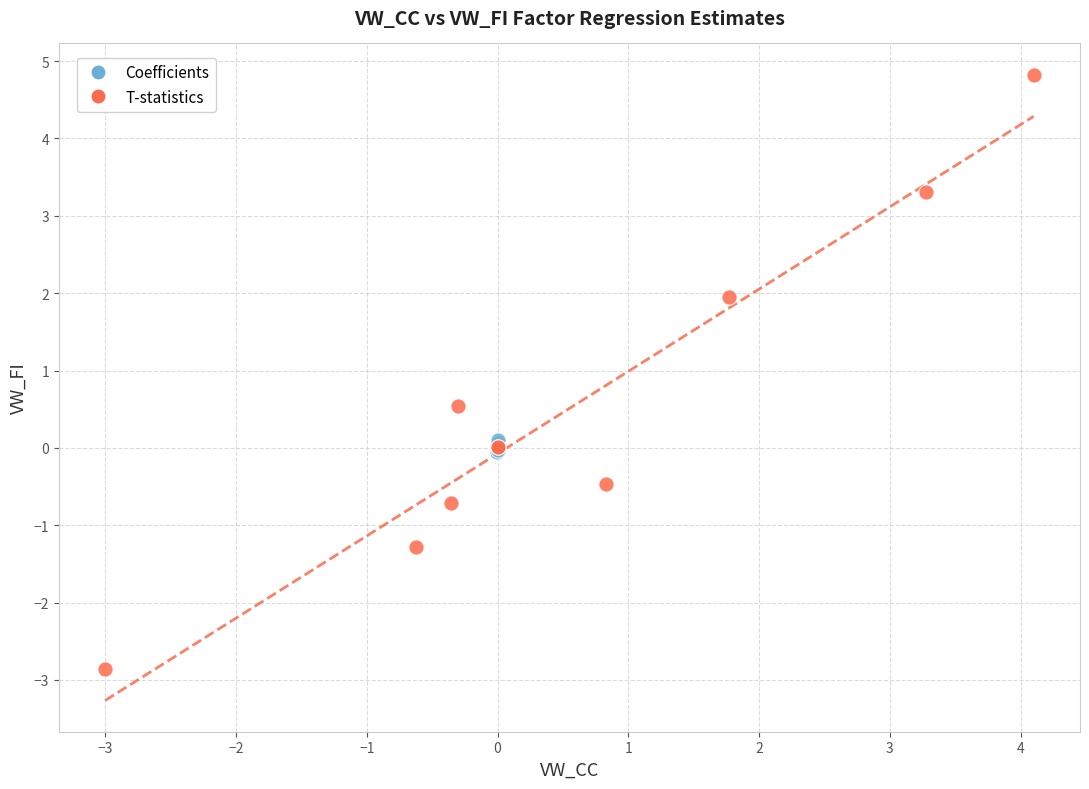

Which series has the largest Y range (max minus min)?

T-statistics